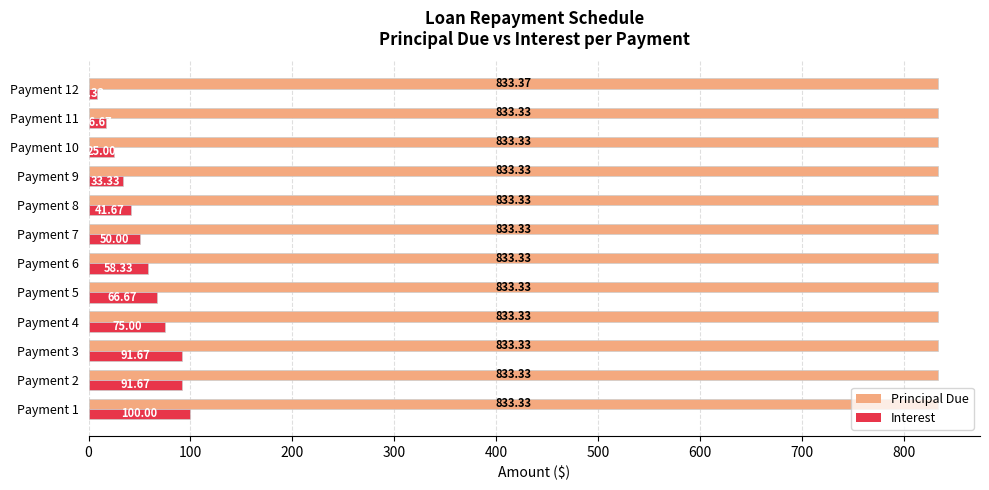

Between Payment 2 and Payment 7, which series saw the biggest shift?

Interest